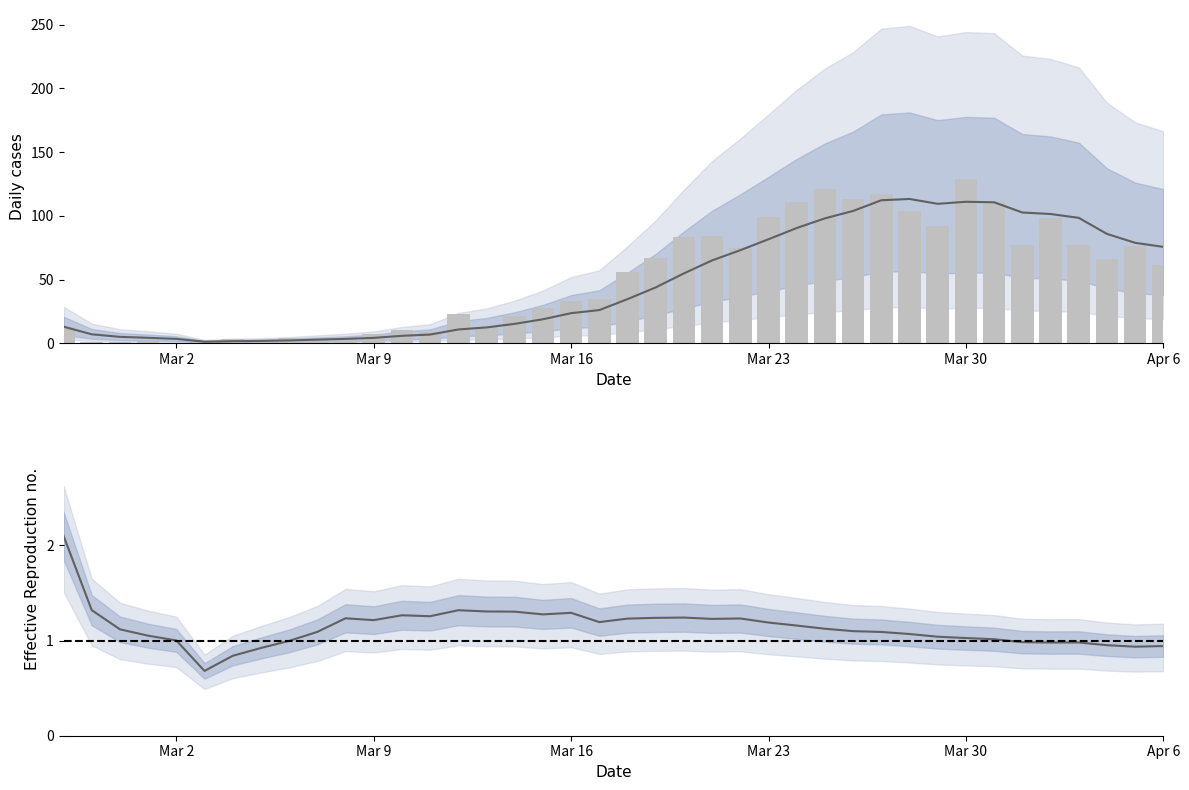

What is the average value of the Daily cases (observed) series?

50.8